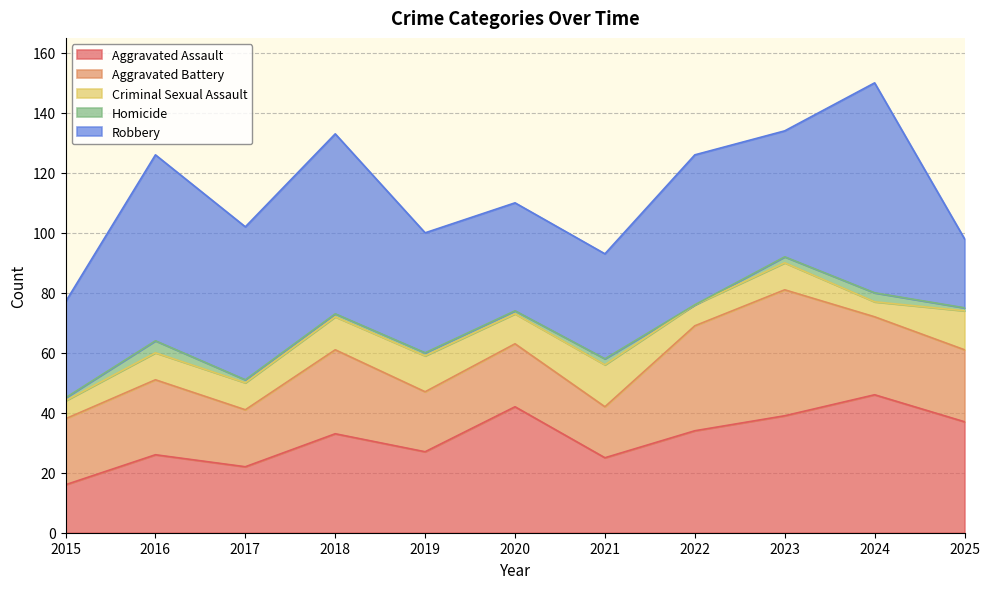

Which series changed the most between 2016 and 2025?

Robbery